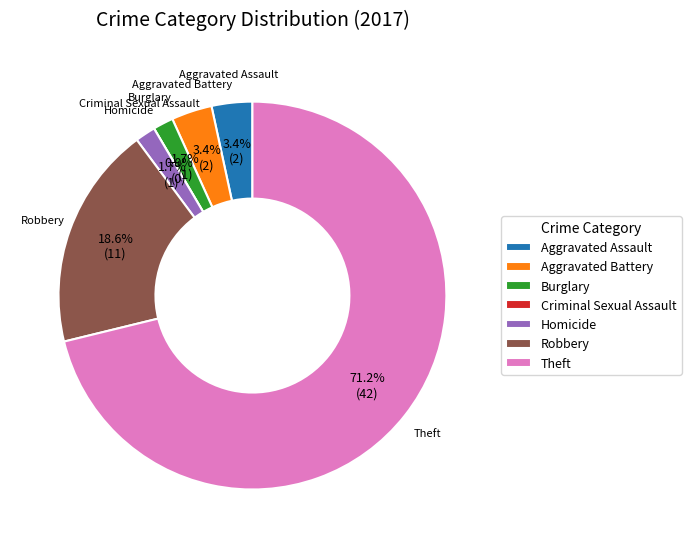

How much of the chart is everything except Criminal Sexual Assault?

100.0%